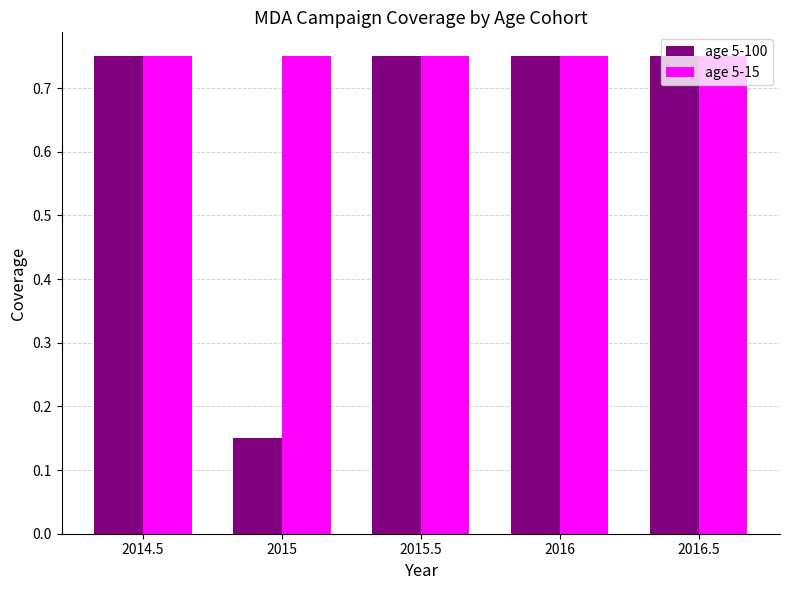

Which series changed the most between 2015 and 2015.5?

age 5-100